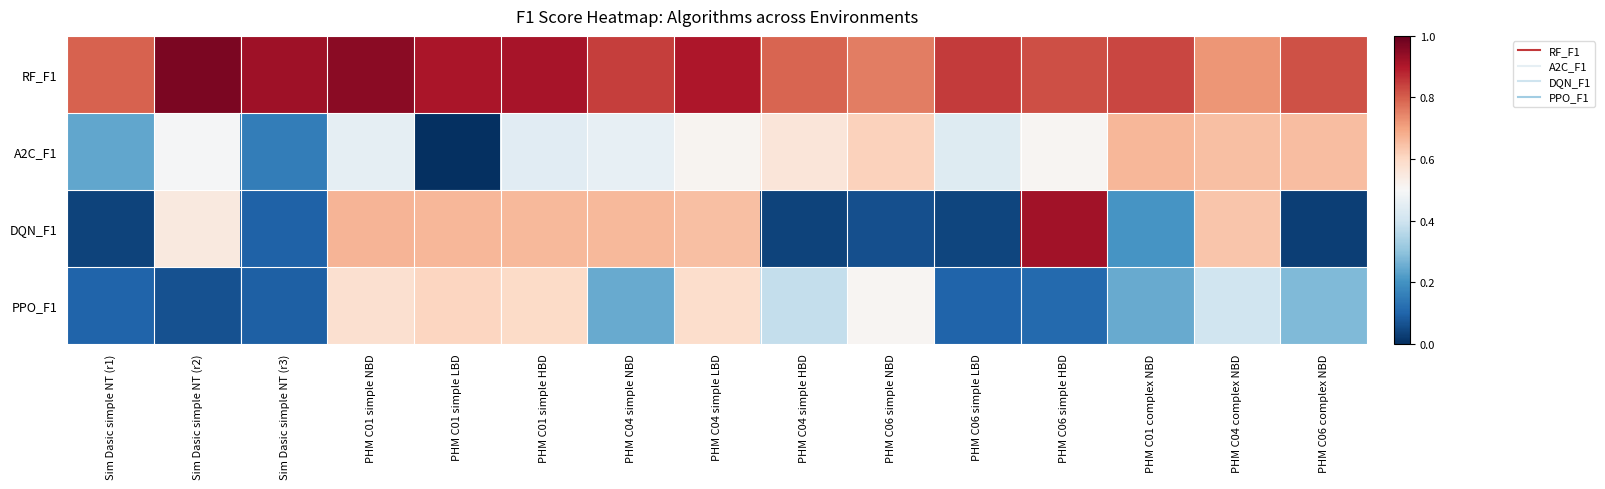

At which category does the chart reach its minimum across all series?

PHM C01 simple LBD